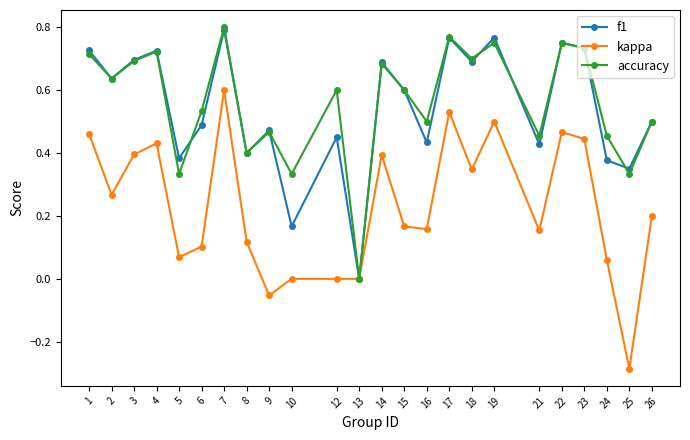

Which series has the largest range (max minus min)?

kappa